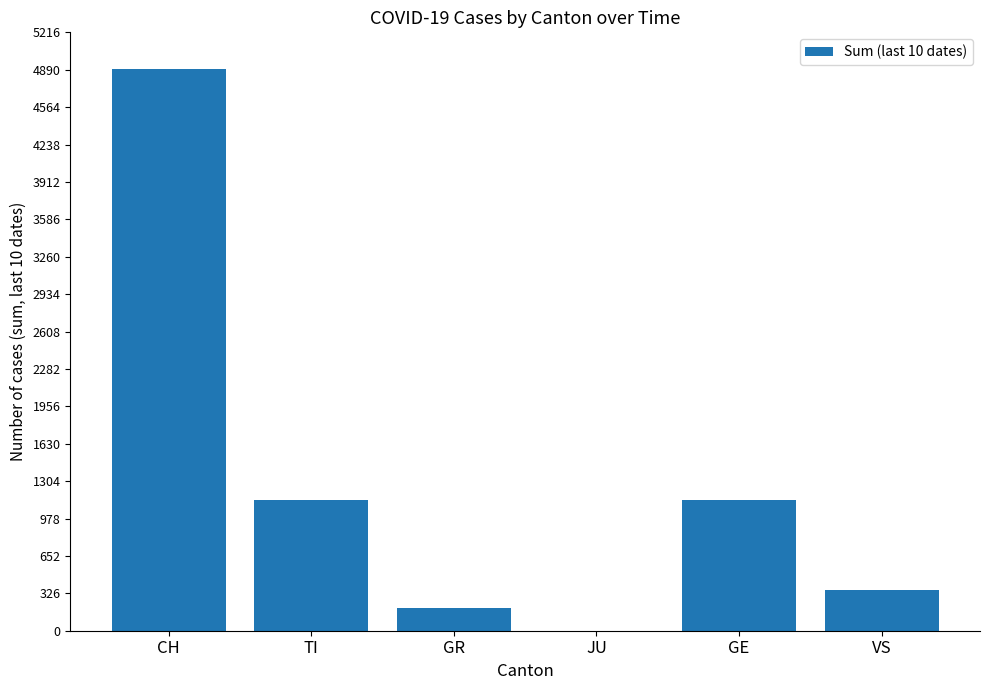

How many series are shown in this chart?

1